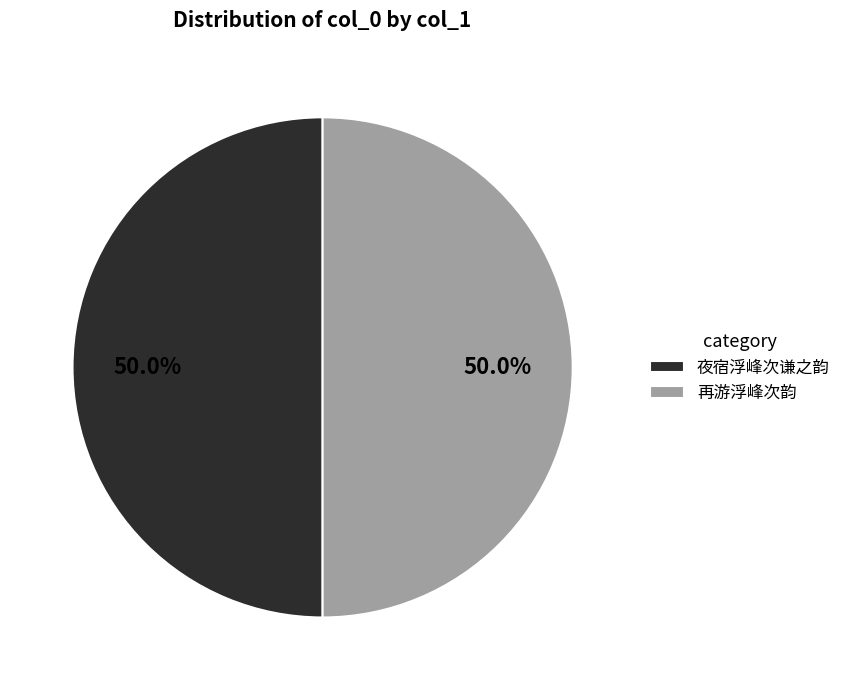

What percentage do 夜宿浮峰次谦之韵 and 再游浮峰次韵 together represent?

100.0%